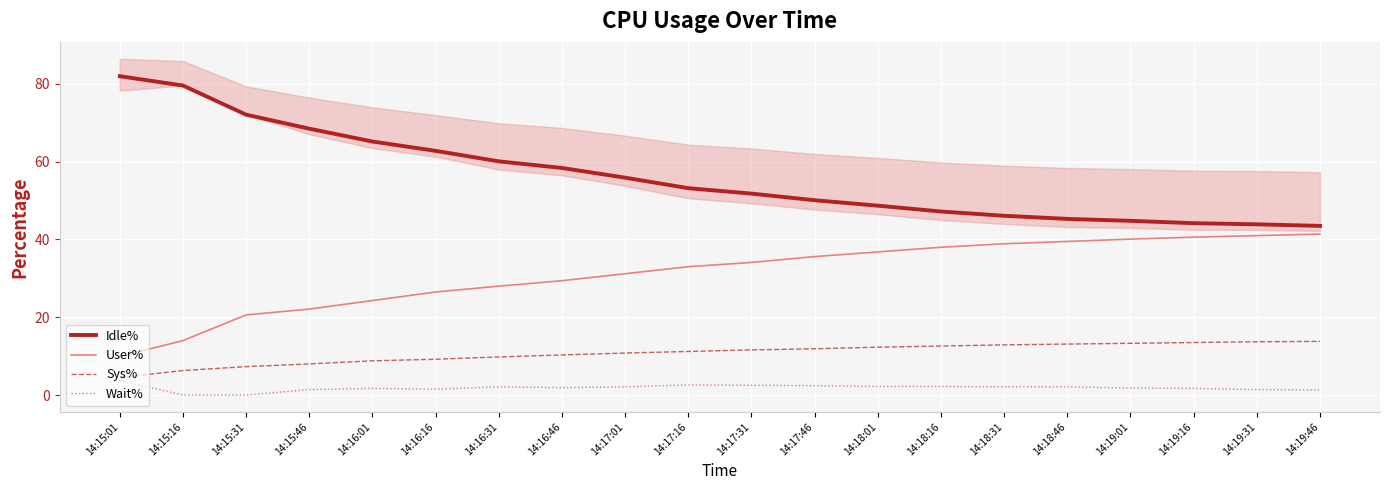

Where does the Wait% series first go above 2?

14:15:01